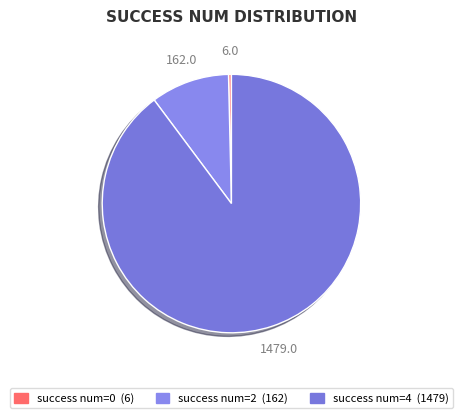

Count the number of slices in the pie.

3